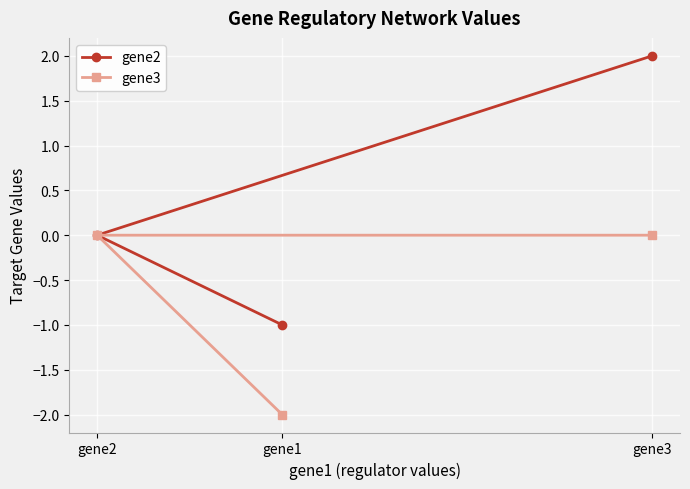

Is this an area chart (filled region under the line)?

No